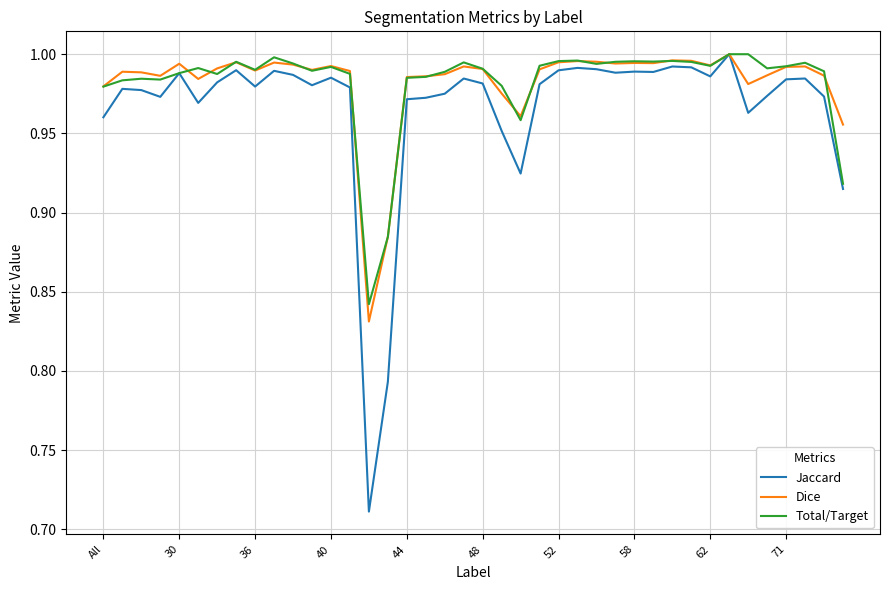

Which series has the widest spread of values?

Jaccard